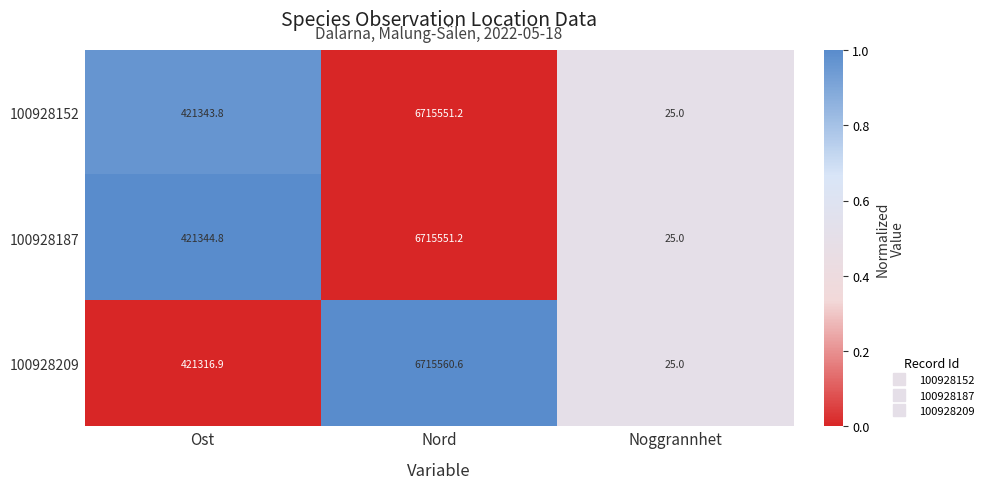

The 100928187 series shows 421344.8 at Ost. True or false?

True